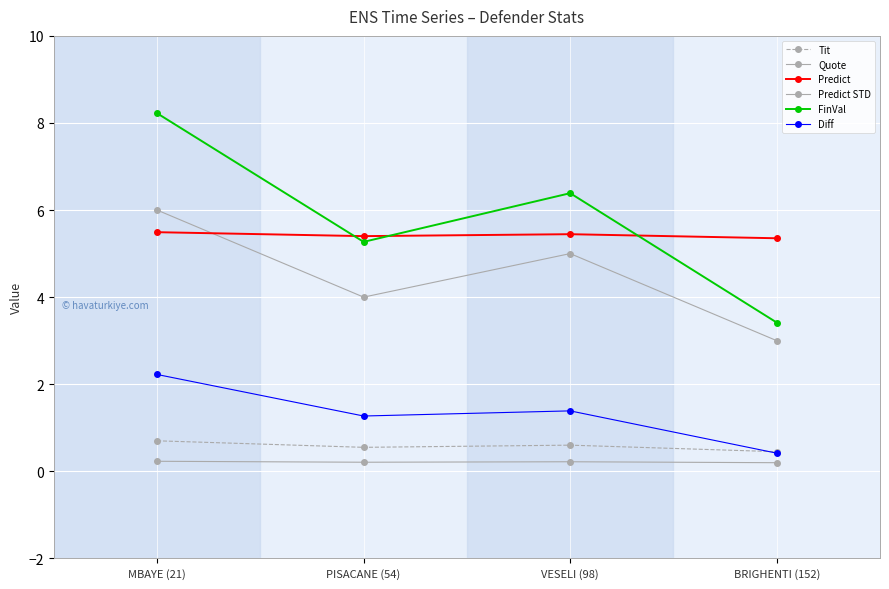

At which category is the sum across all series the highest?

MBAYE (21)